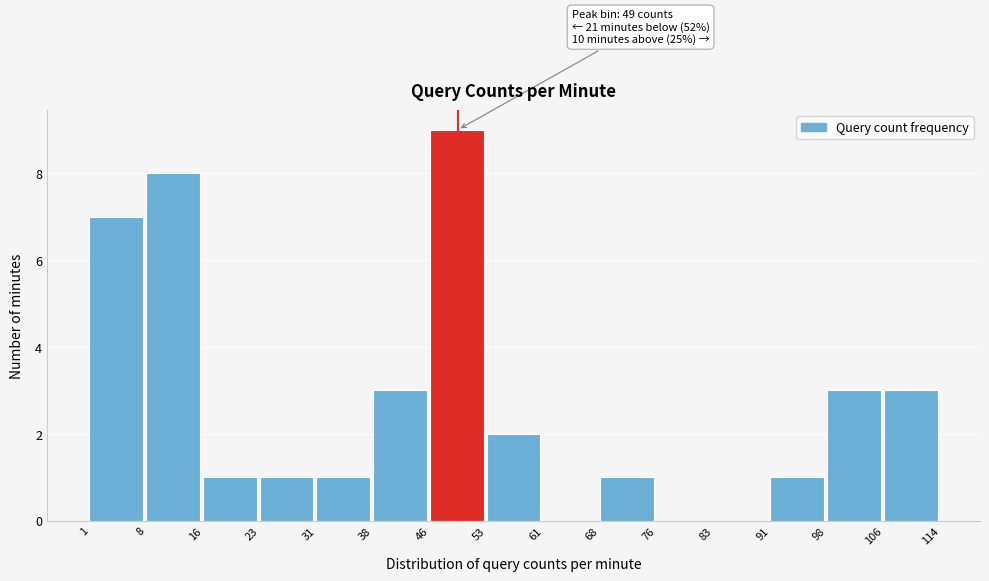

Over which range of the x-axis is the bar tallest?

46 to 53